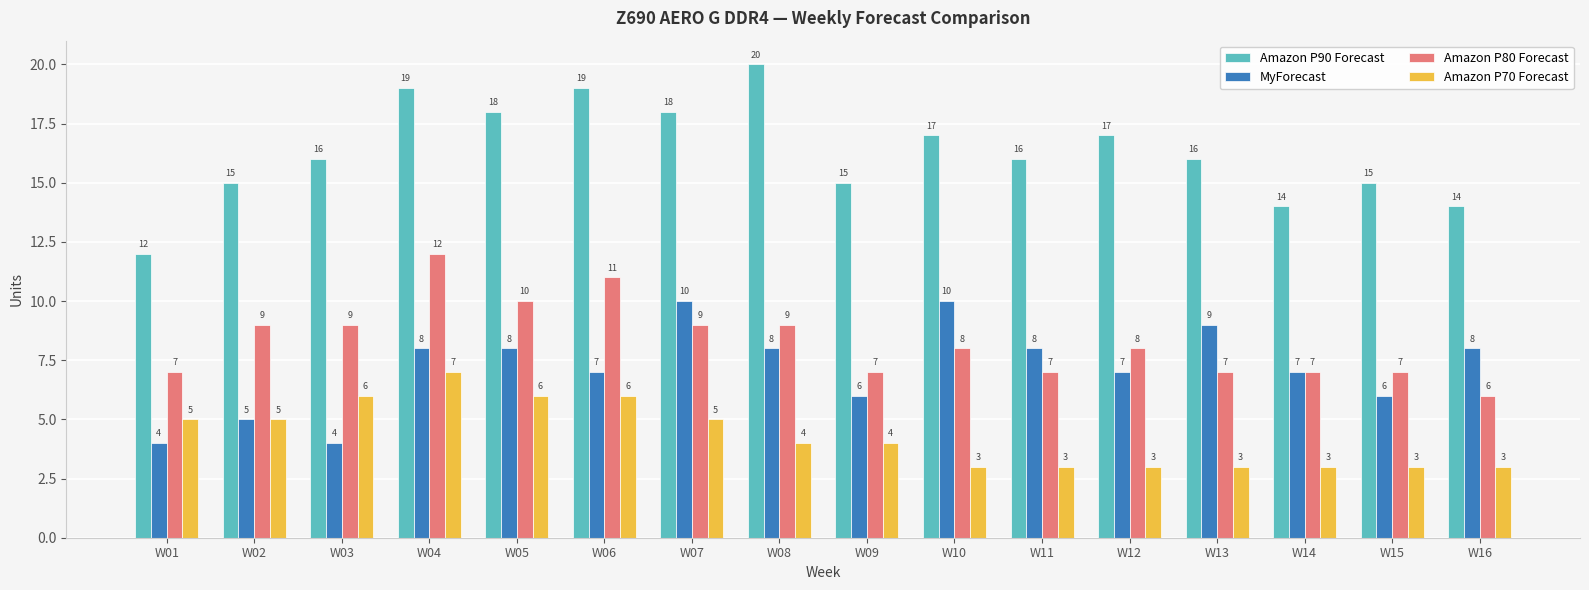

Reading right to left, what are all the values shown in this chart?

Amazon P90 Forecast: W16=14	W15=15	W14=14	W13=16	W12=17	W11=16	W10=17	W09=15	W08=20	W07=18	W06=19	W05=18	W04=19	W03=16	W02=15	W01=12
MyForecast: W16=8	W15=6	W14=7	W13=9	W12=7	W11=8	W10=10	W09=6	W08=8	W07=10	W06=7	W05=8	W04=8	W03=4	W02=5	W01=4
Amazon P80 Forecast: W16=6	W15=7	W14=7	W13=7	W12=8	W11=7	W10=8	W09=7	W08=9	W07=9	W06=11	W05=10	W04=12	W03=9	W02=9	W01=7
Amazon P70 Forecast: W16=3	W15=3	W14=3	W13=3	W12=3	W11=3	W10=3	W09=4	W08=4	W07=5	W06=6	W05=6	W04=7	W03=6	W02=5	W01=5